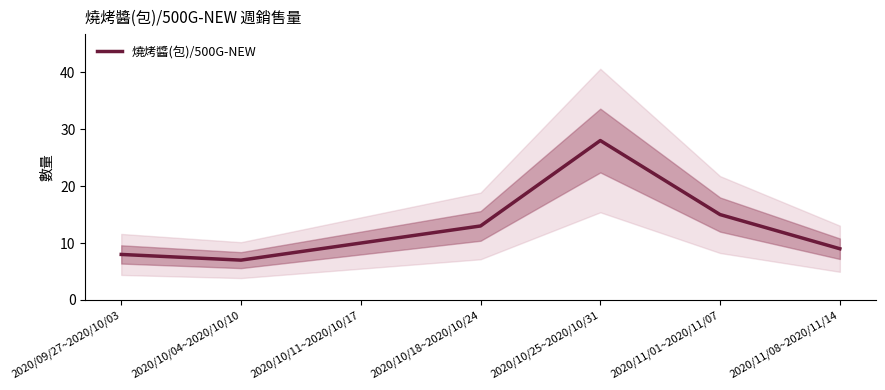

How many interior local valleys (lower than both neighbors) does the data have?

1